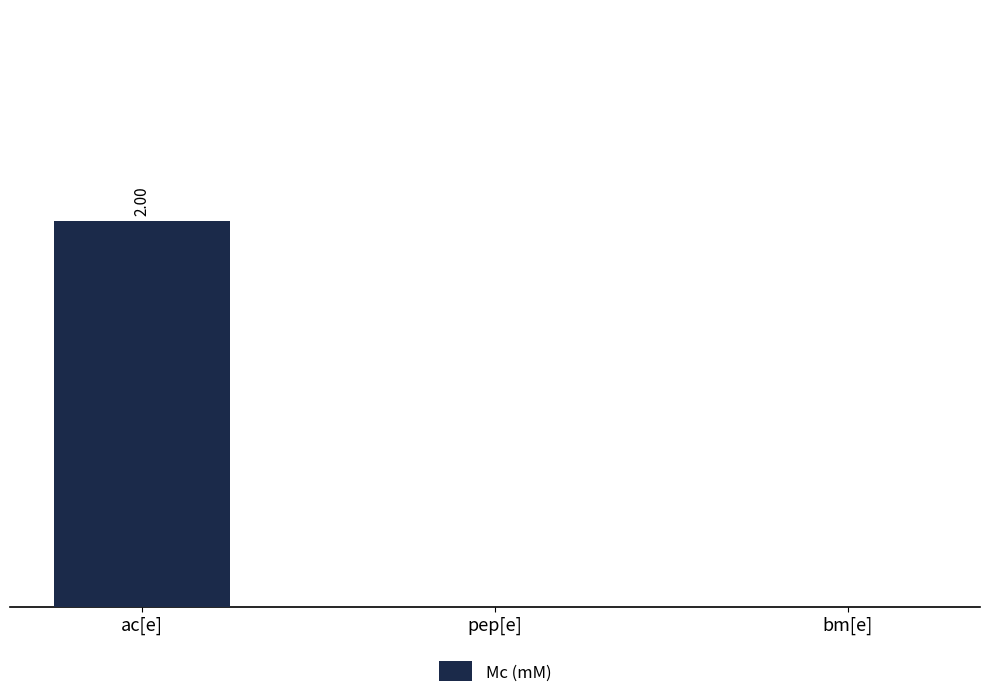

Are the bars horizontal?

No